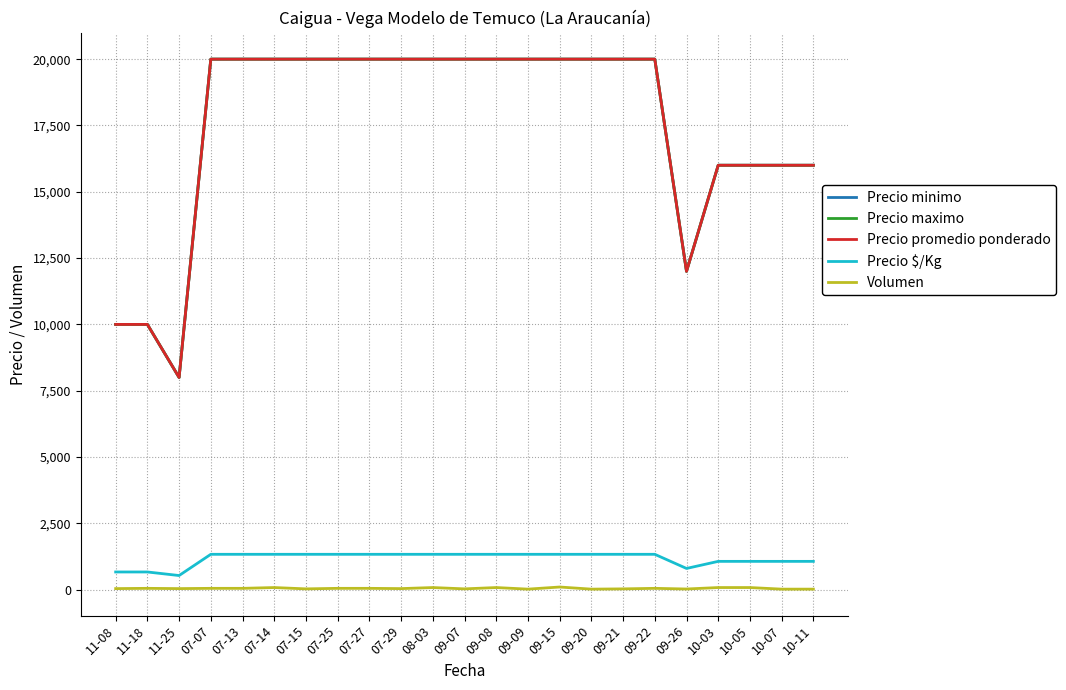

True or false: Precio maximo has a value of 9377 at 09-08.

False